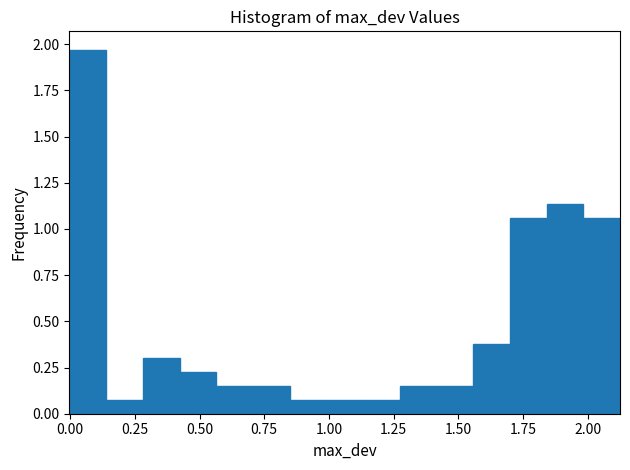

Read against the x-axis, roughly where is the centre of the tallest bar?

0.05